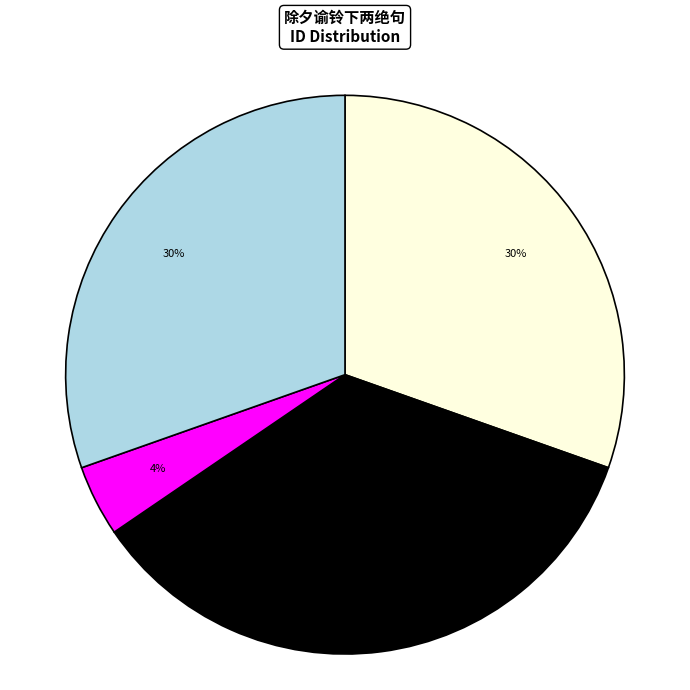

The 其二 (974892) slice represents 30% of the pie. True or false?

True